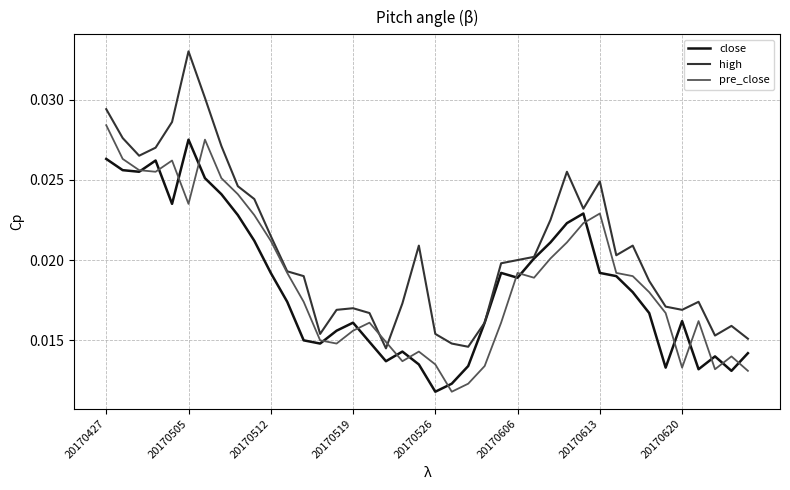

Which series has the largest range (max minus min)?

high